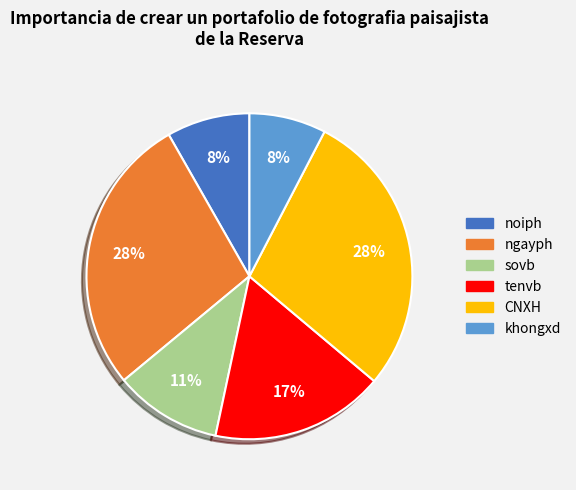

Count the number of slices in the pie.

6